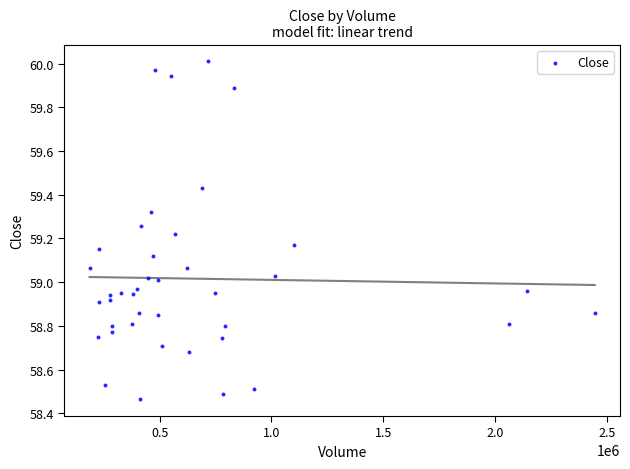

What is the range of Y values (max minus min)?

1.5